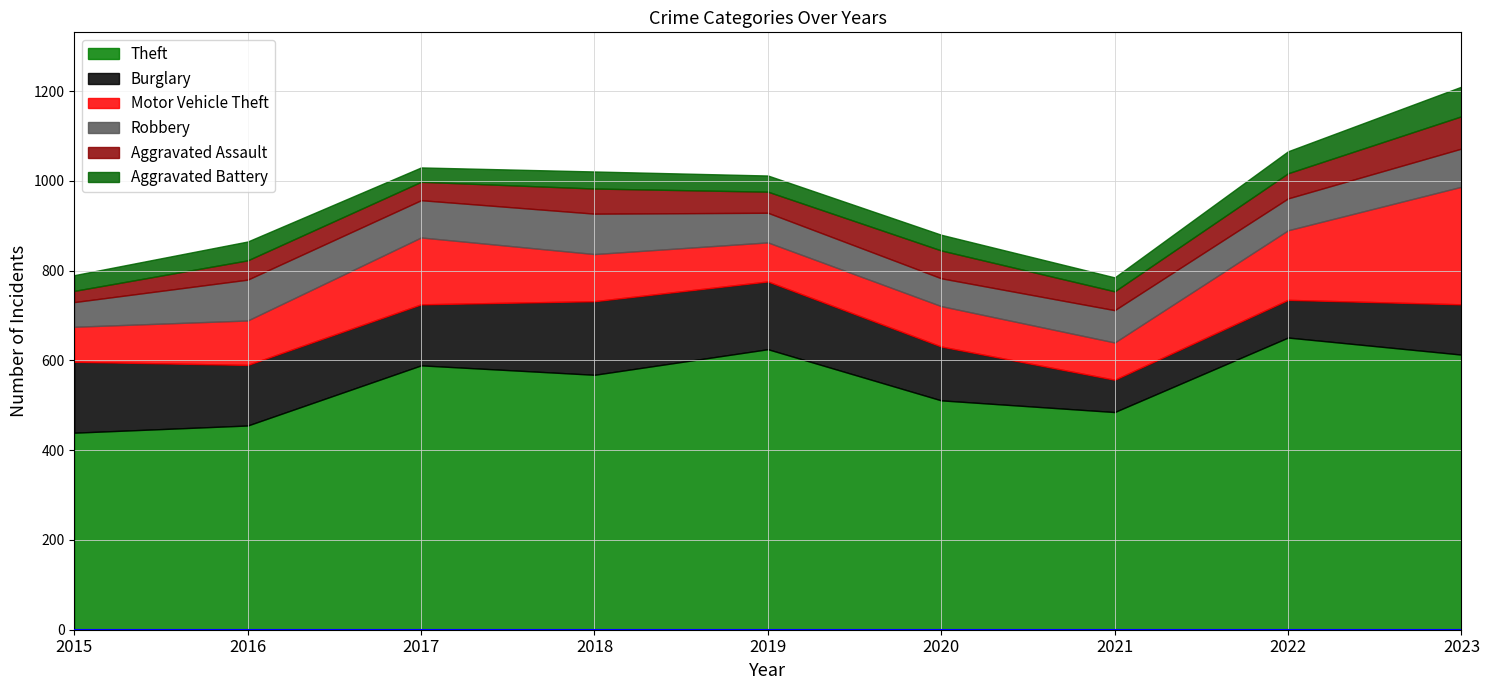

Is it true that Theft equals 589 at 2017?

True